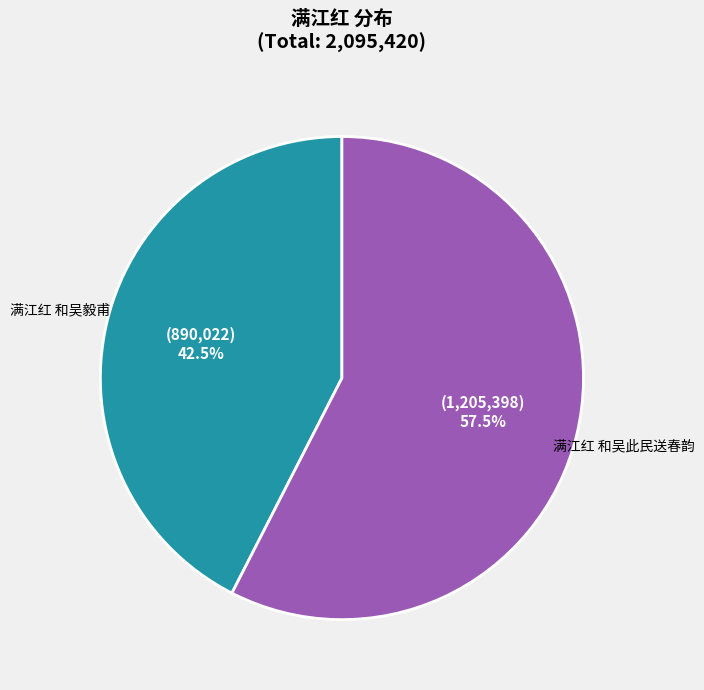

Between 满江红 和吴毅甫 and 满江红 和吴此民送春韵, which is larger?

满江红 和吴此民送春韵